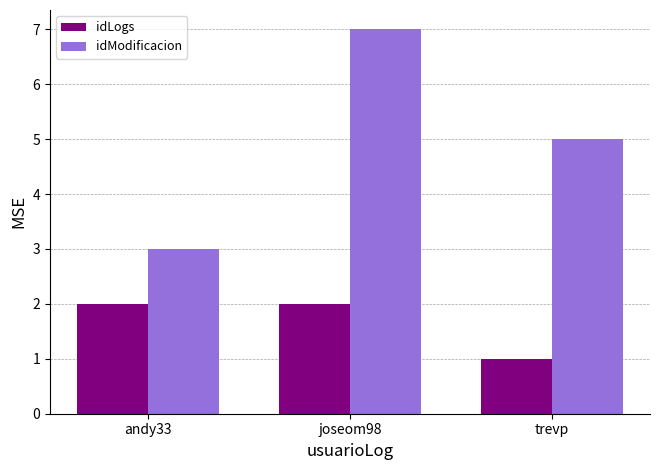

Reading left to right, transcribe all the data shown in this chart.

idLogs: andy33=2	joseom98=2	trevp=1
idModificacion: andy33=3	joseom98=7	trevp=5